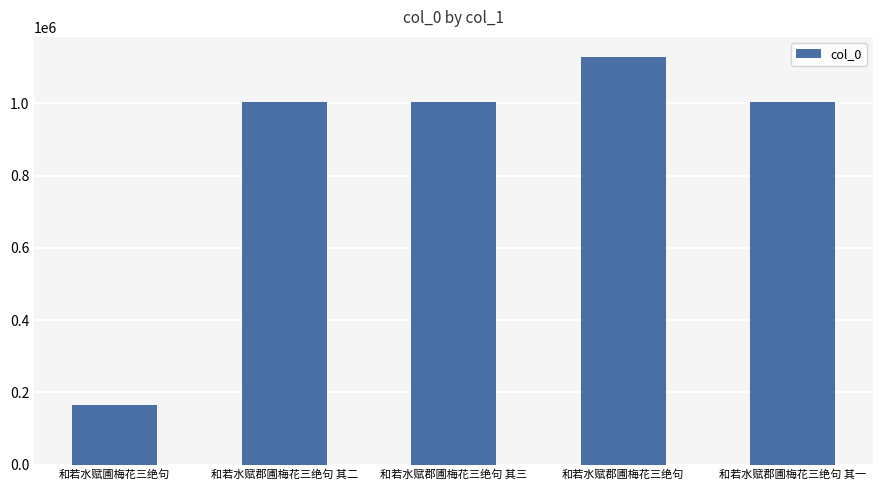

What is the difference between the second highest and minimum values?

840030